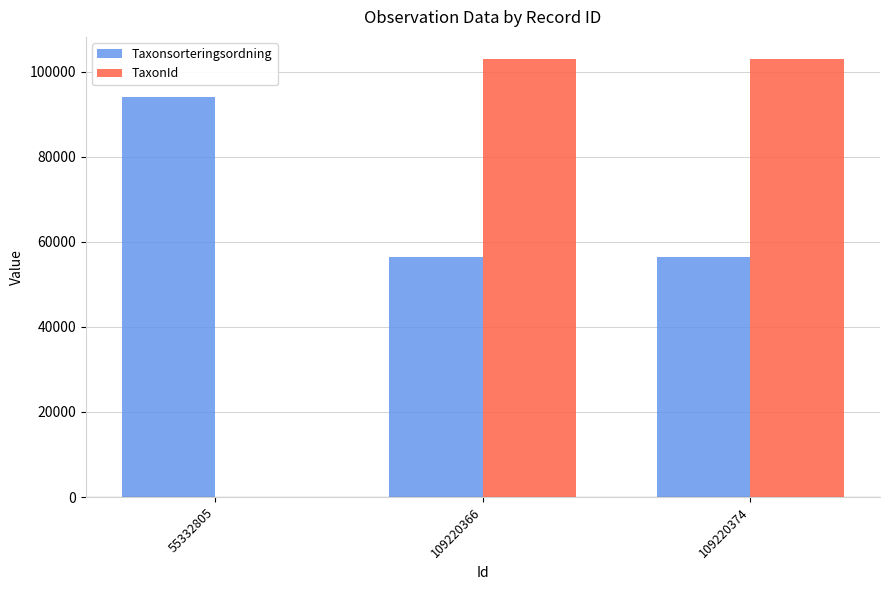

What is the highest value of the TaxonId series?

103035